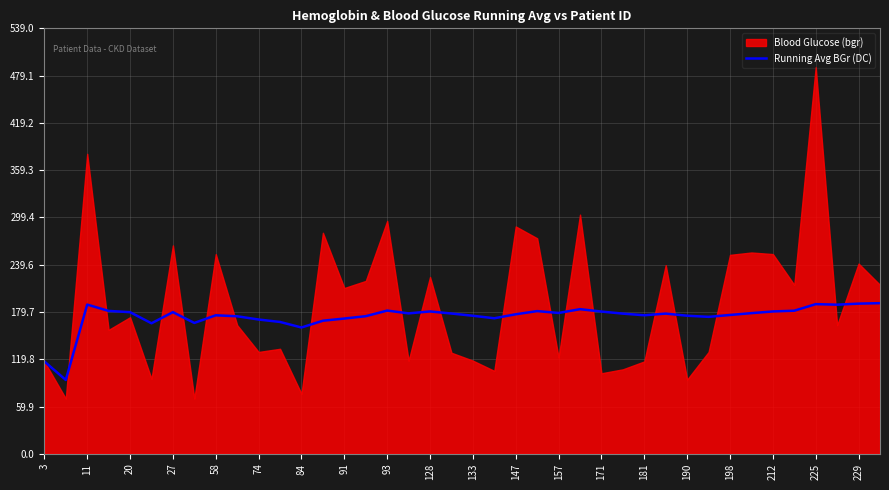

The value of Running Avg BGr (DC) at 11 is 189.0. True or false?

True